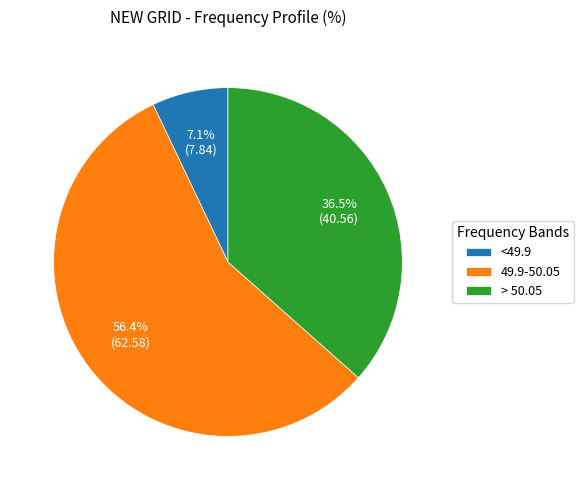

To the nearest percent, what is the combined percentage of 49.9-50.05 and > 50.05?

93%